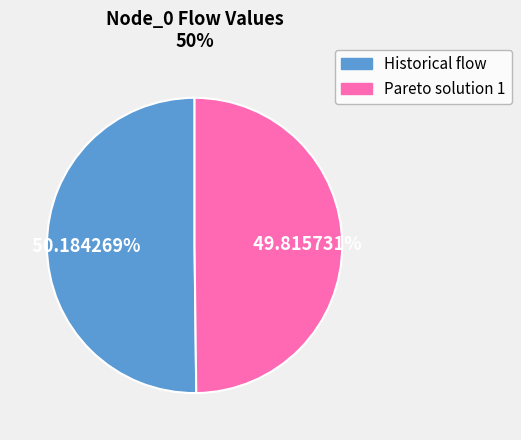

What is the ratio of the value at Historical flow to the value at Pareto solution 1?

1.0